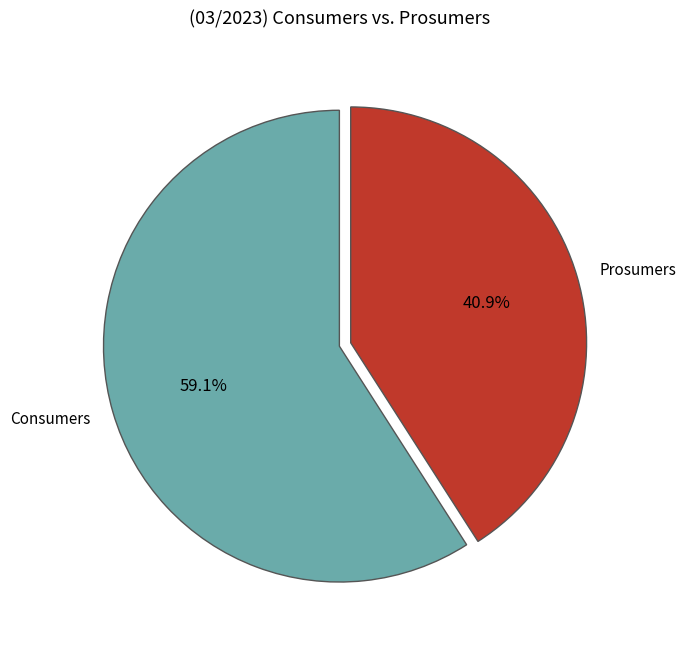

Count the number of slices in the pie.

2